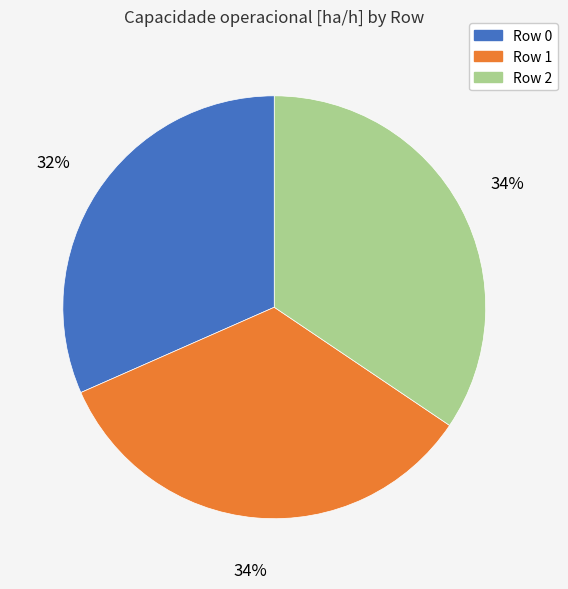

The Row 2 slice represents 34% of the pie. True or false?

True